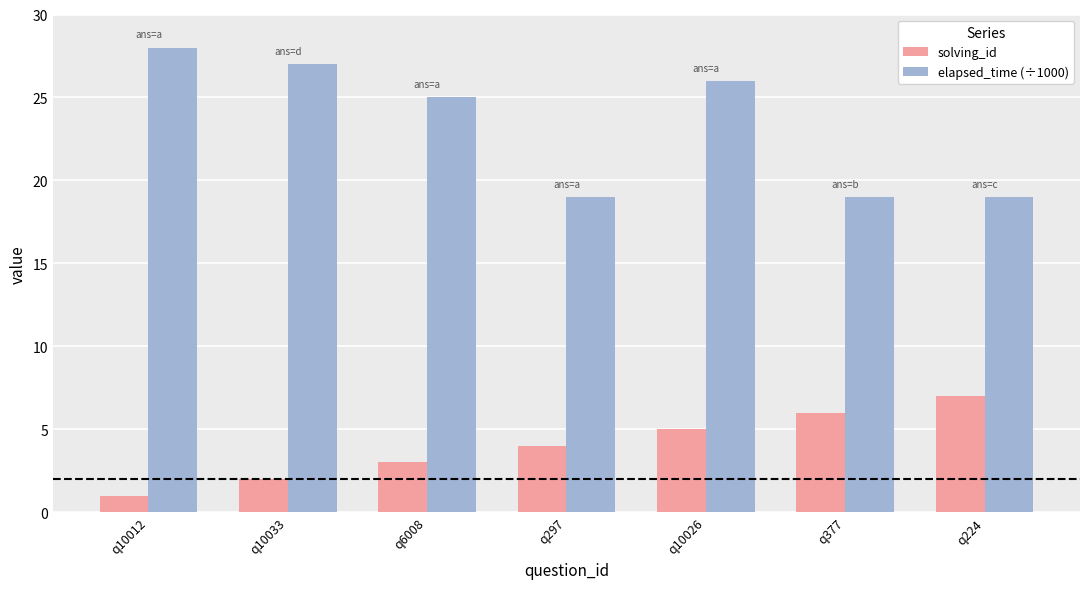

Where is solving_id nearest to the value 4?

q297